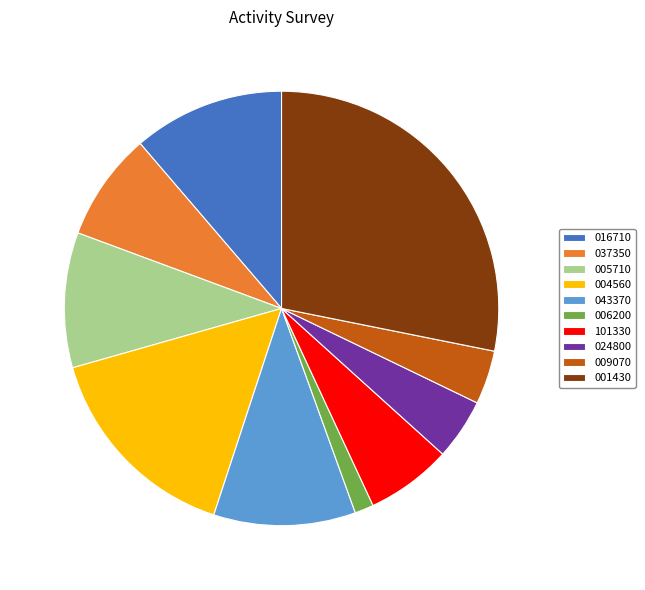

Approximately how many times larger is the value at 001430 compared to 005710?

2.8